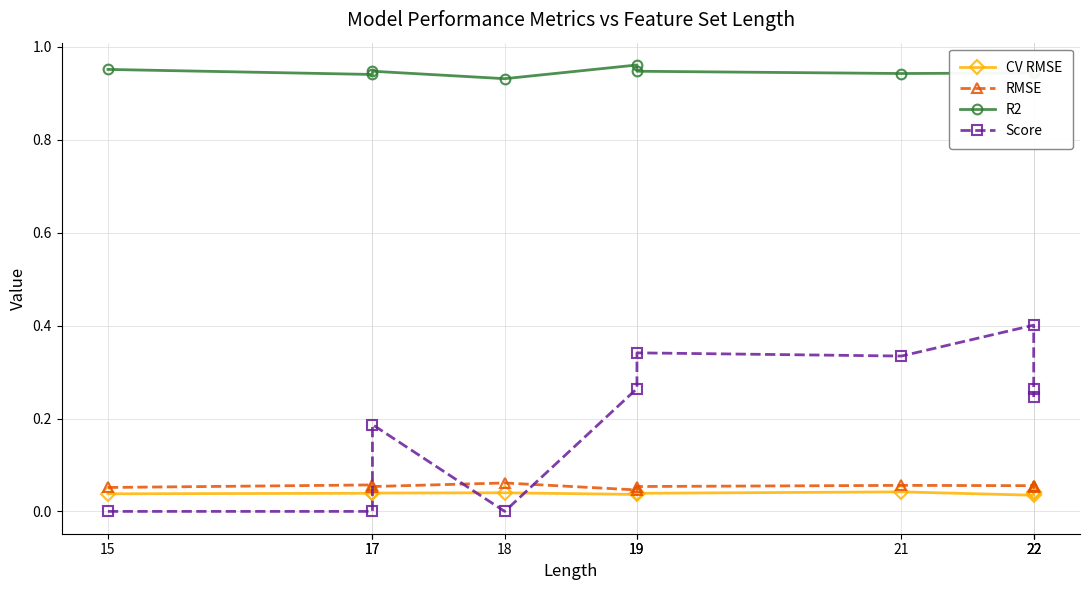

What is the sum of all Score values?

2.0